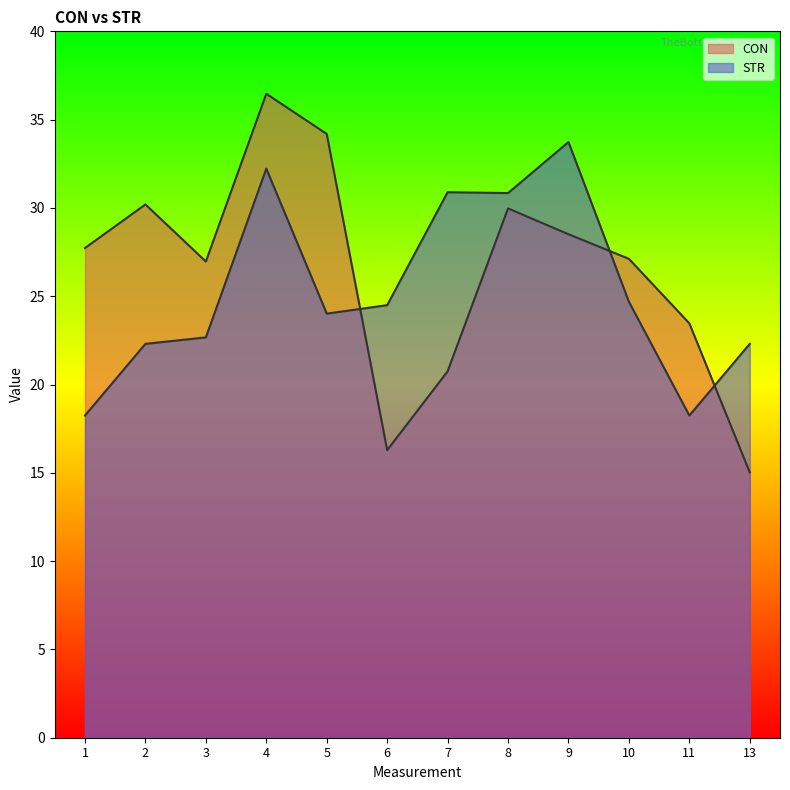

True or false: STR has more than 2 interior local peaks.

True